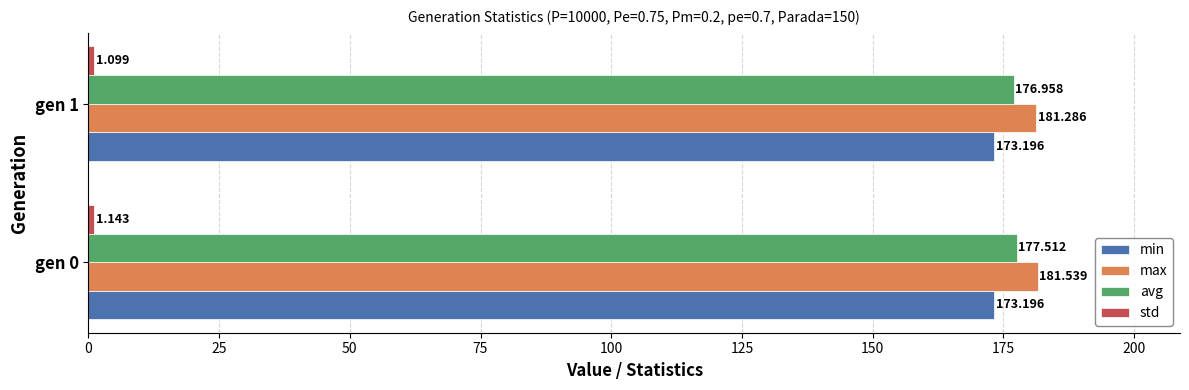

What is the maximum value for min?

173.2